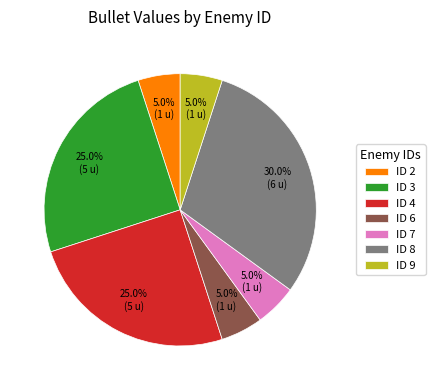

What is the largest slice in the pie chart?

ID 8